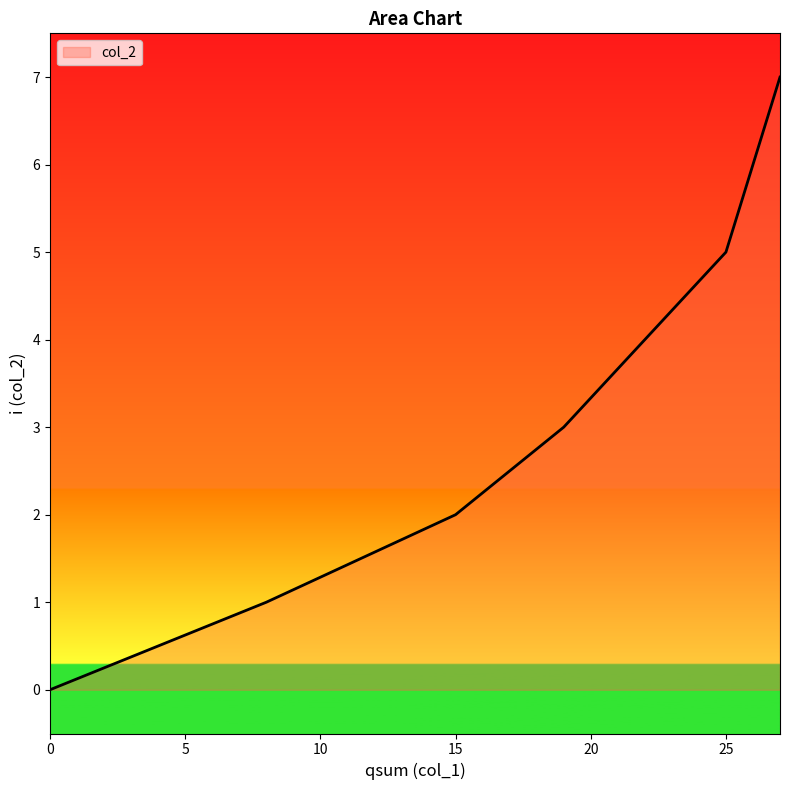

What is the sum of the values at 8 and 0?

1